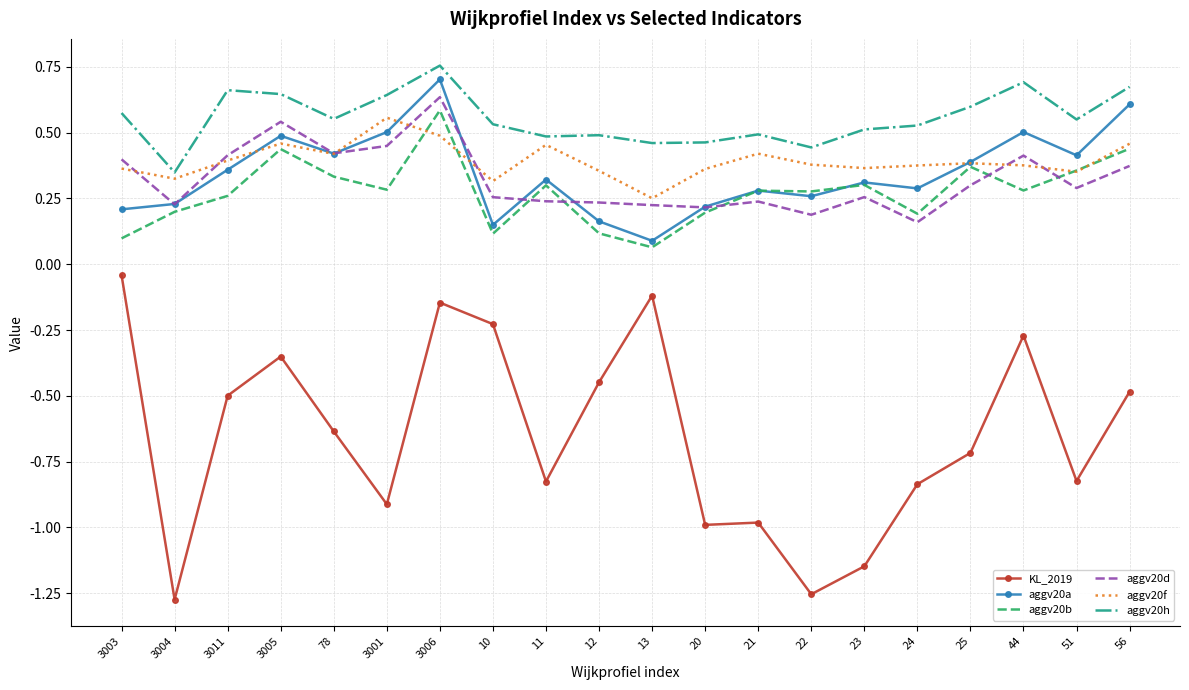

Which series has the largest total across all categories?

aggv20h